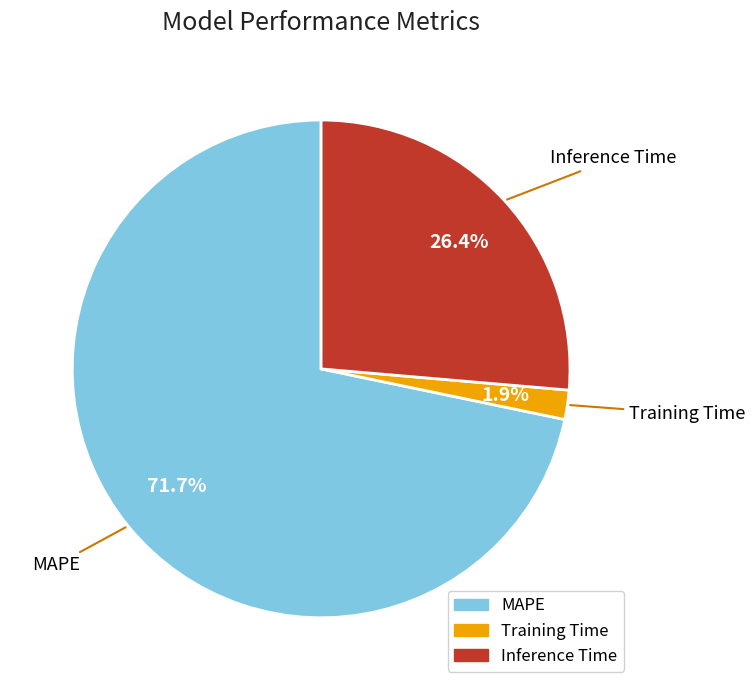

What percentage is the Inference Time slice, to the nearest percent?

26%